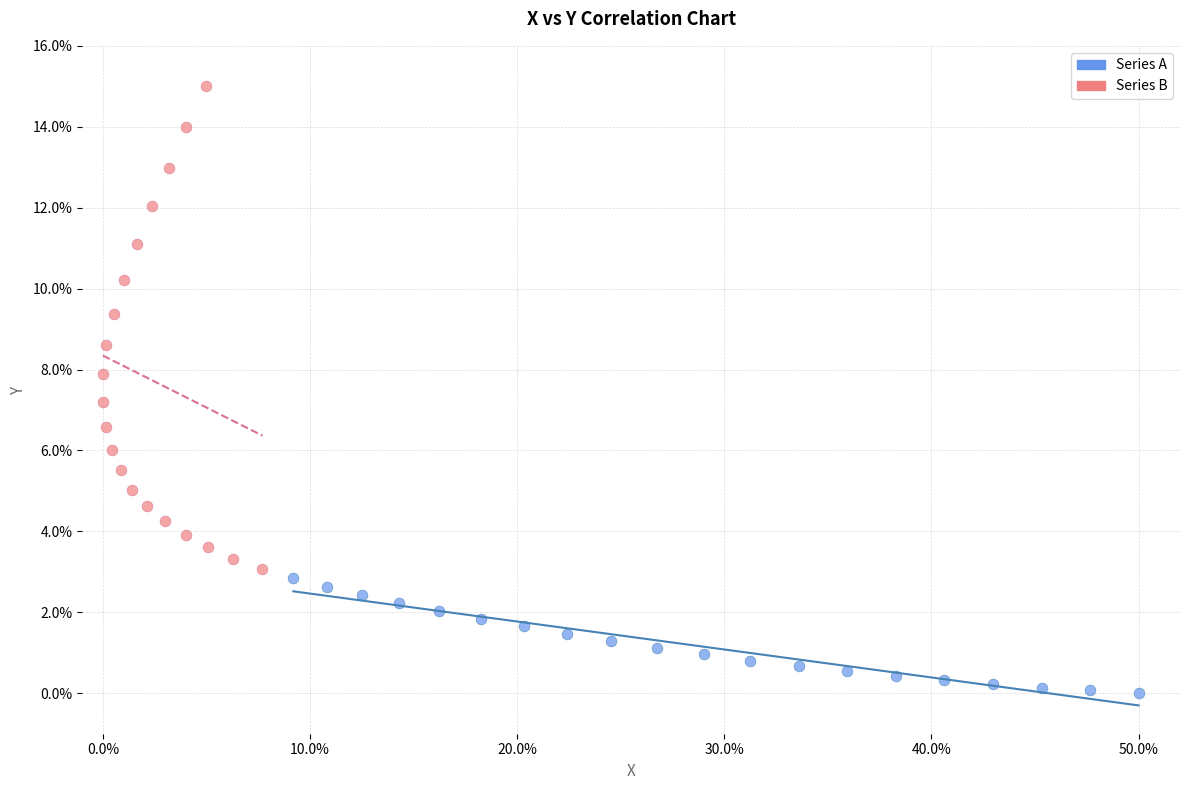

Which series has the widest spread of Y values?

Series B